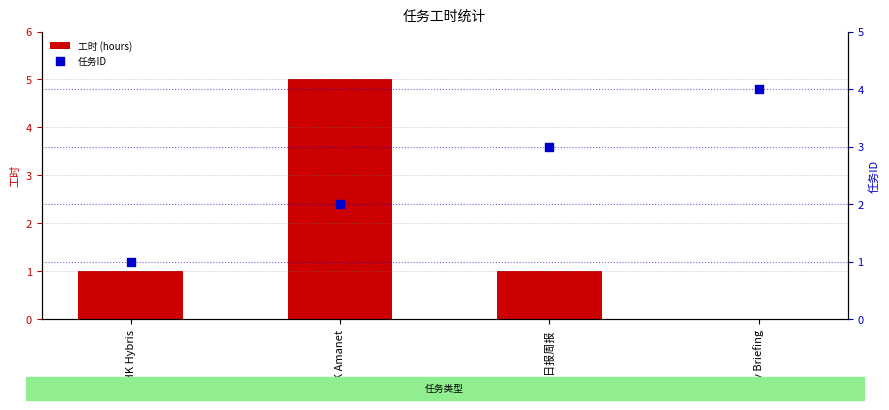

Which series reaches the minimum Y coordinate?

工时 (hours)